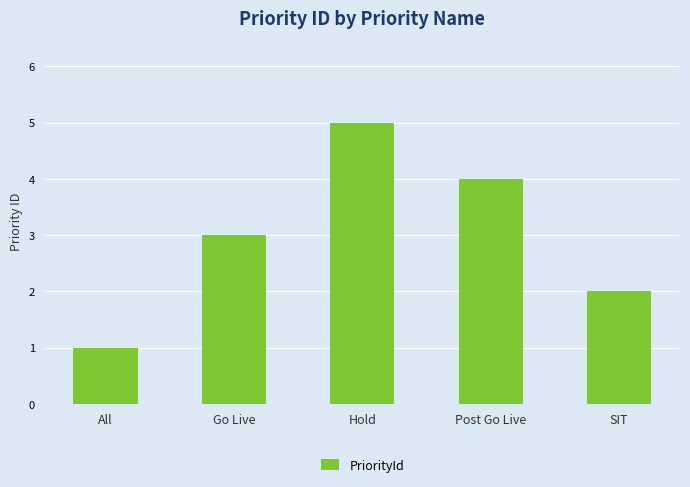

Reading left to right, transcribe all the data shown in this chart.

1	3	5	4	2